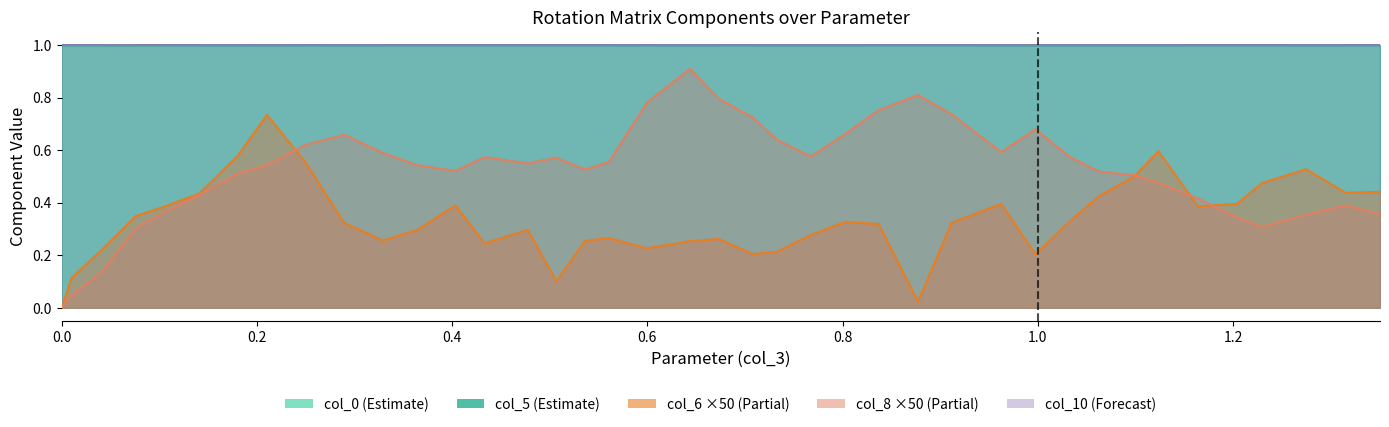

True or false: col_0 and col_8 intersect in this chart.

False